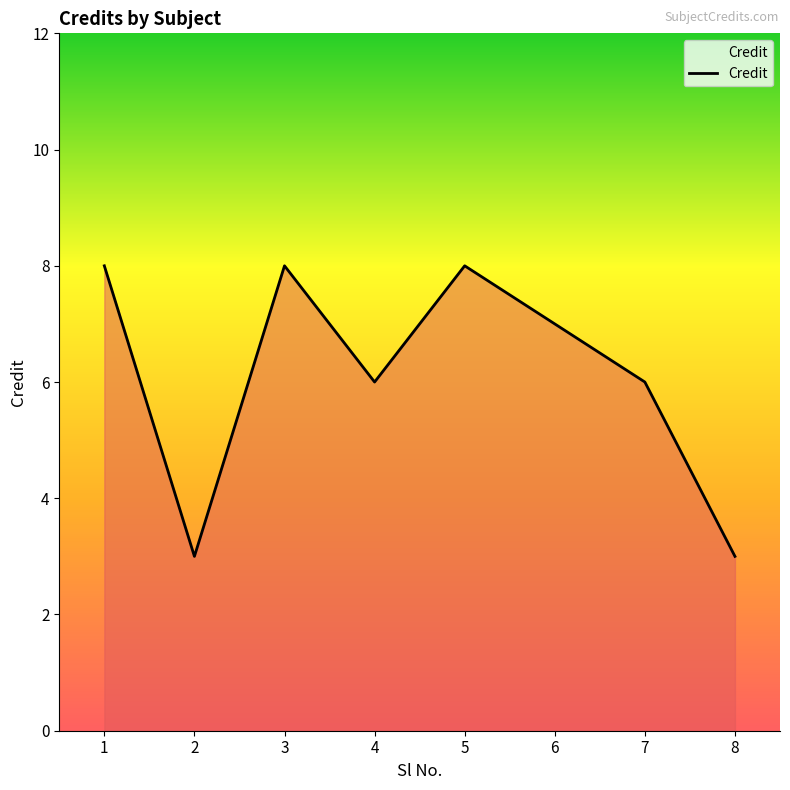

Is it true that the value at 8 is 2?

False